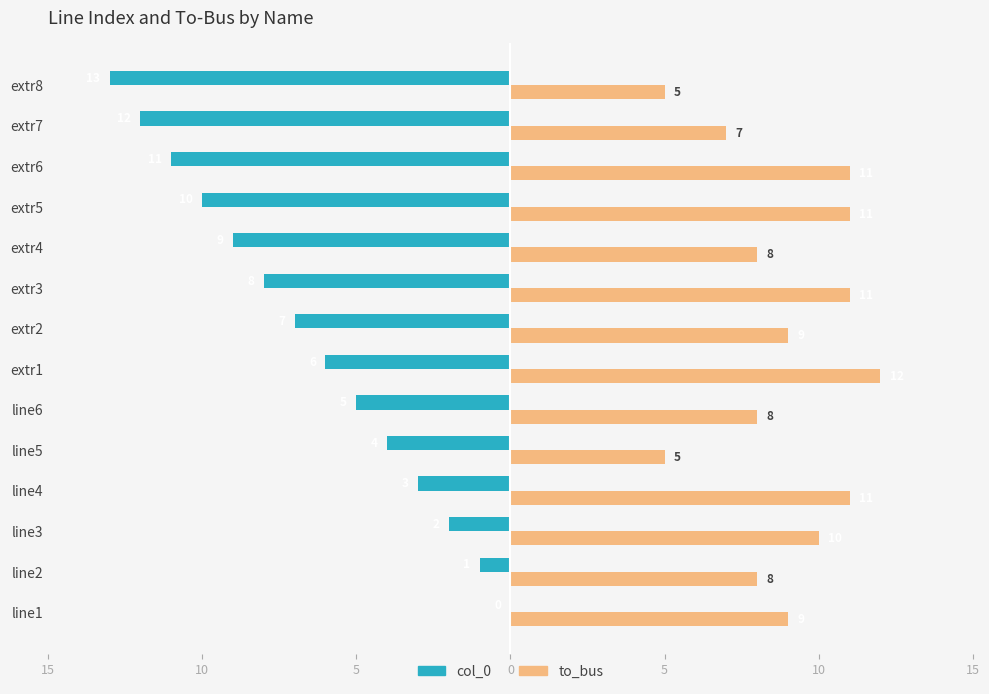

What are all the series names shown in the legend?

col_0, to_bus